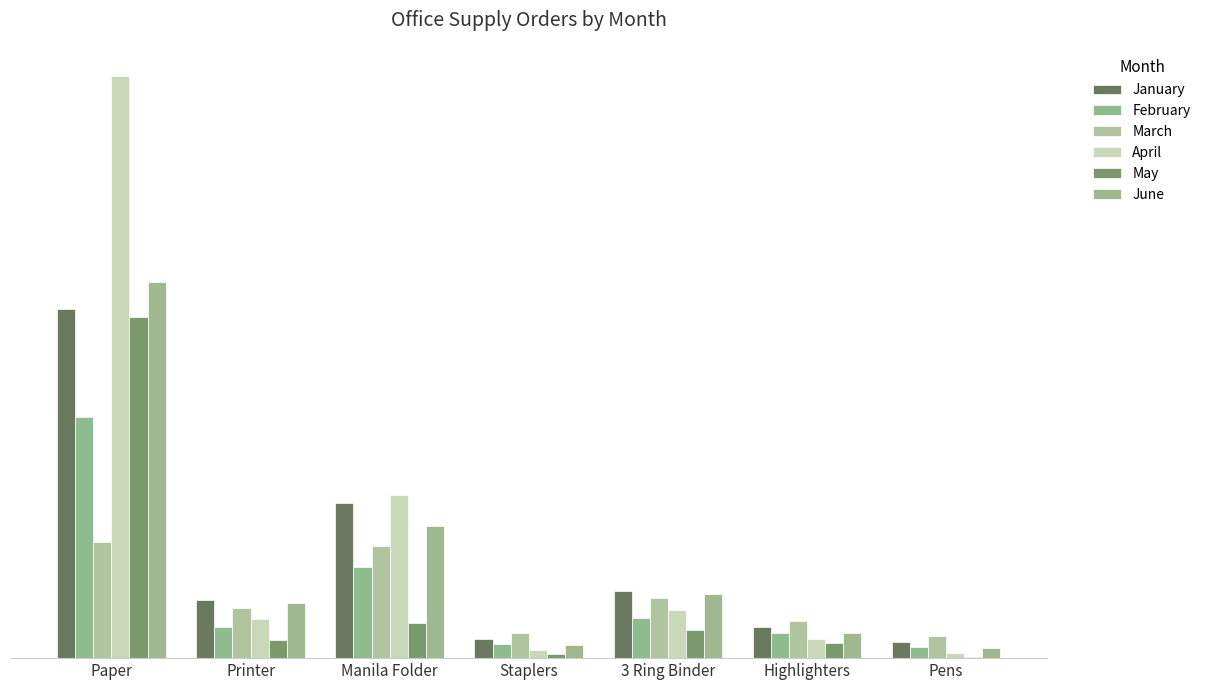

Are the bars grouped side by side (vs. stacked)?

Yes